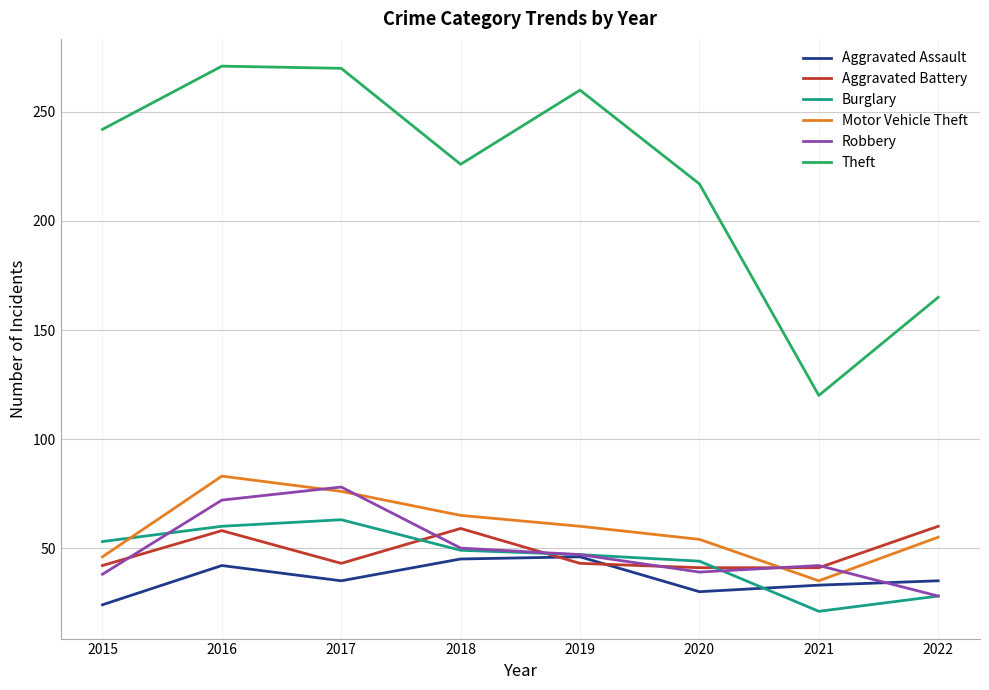

At which label does Theft reach its minimum?

2021